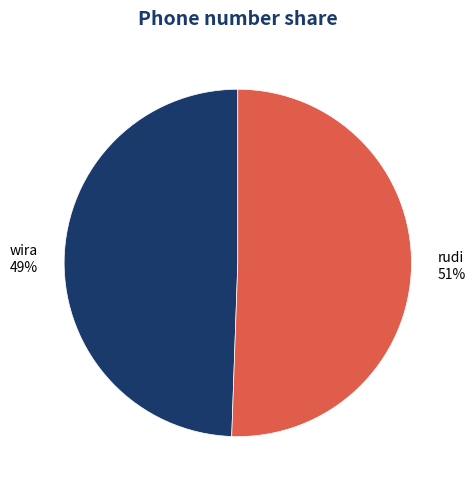

Does any single category account for the majority?

Yes